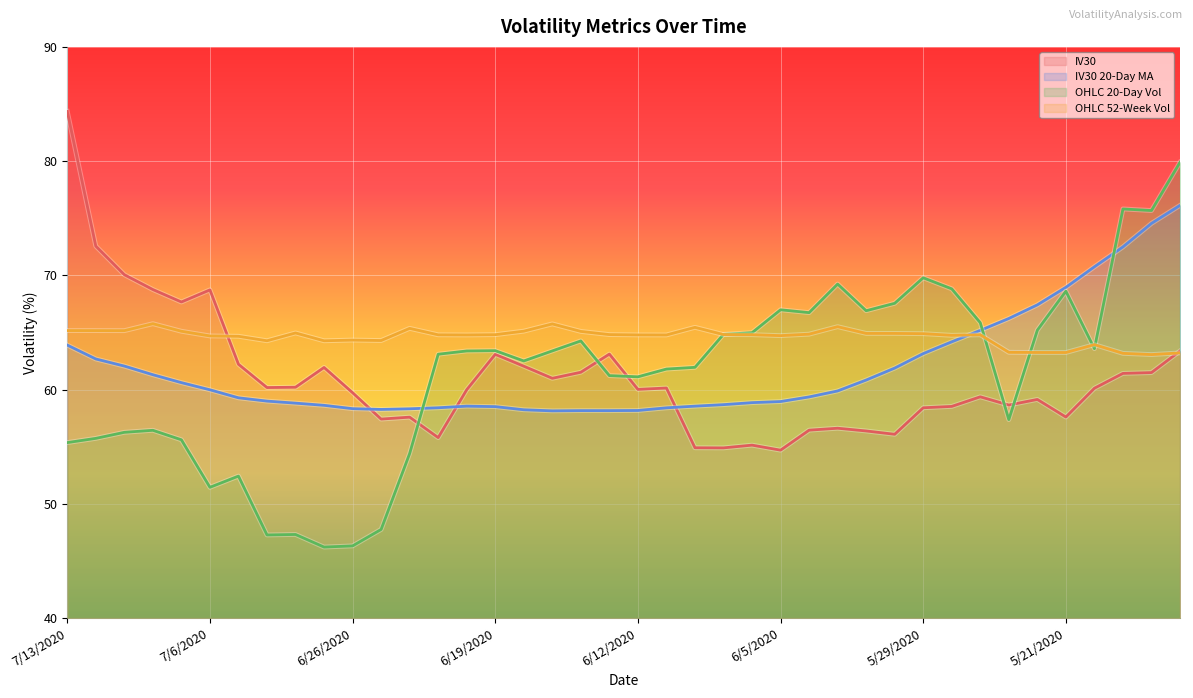

What is the value of the IV30 point at the 17th from the left?

62.0